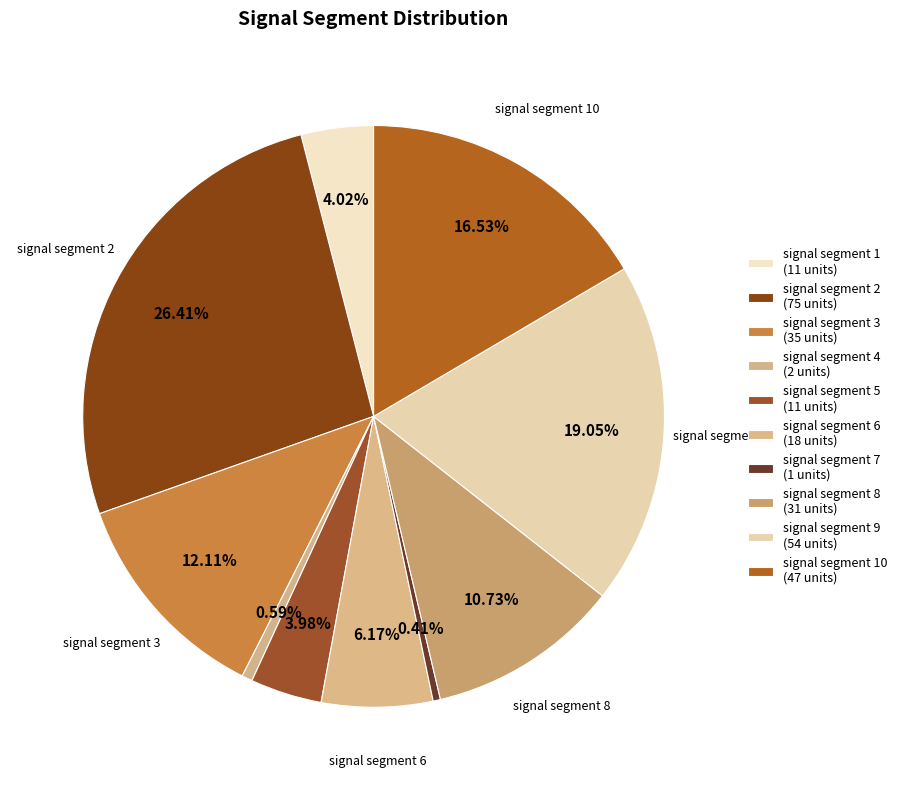

How many slices are in this pie chart?

10